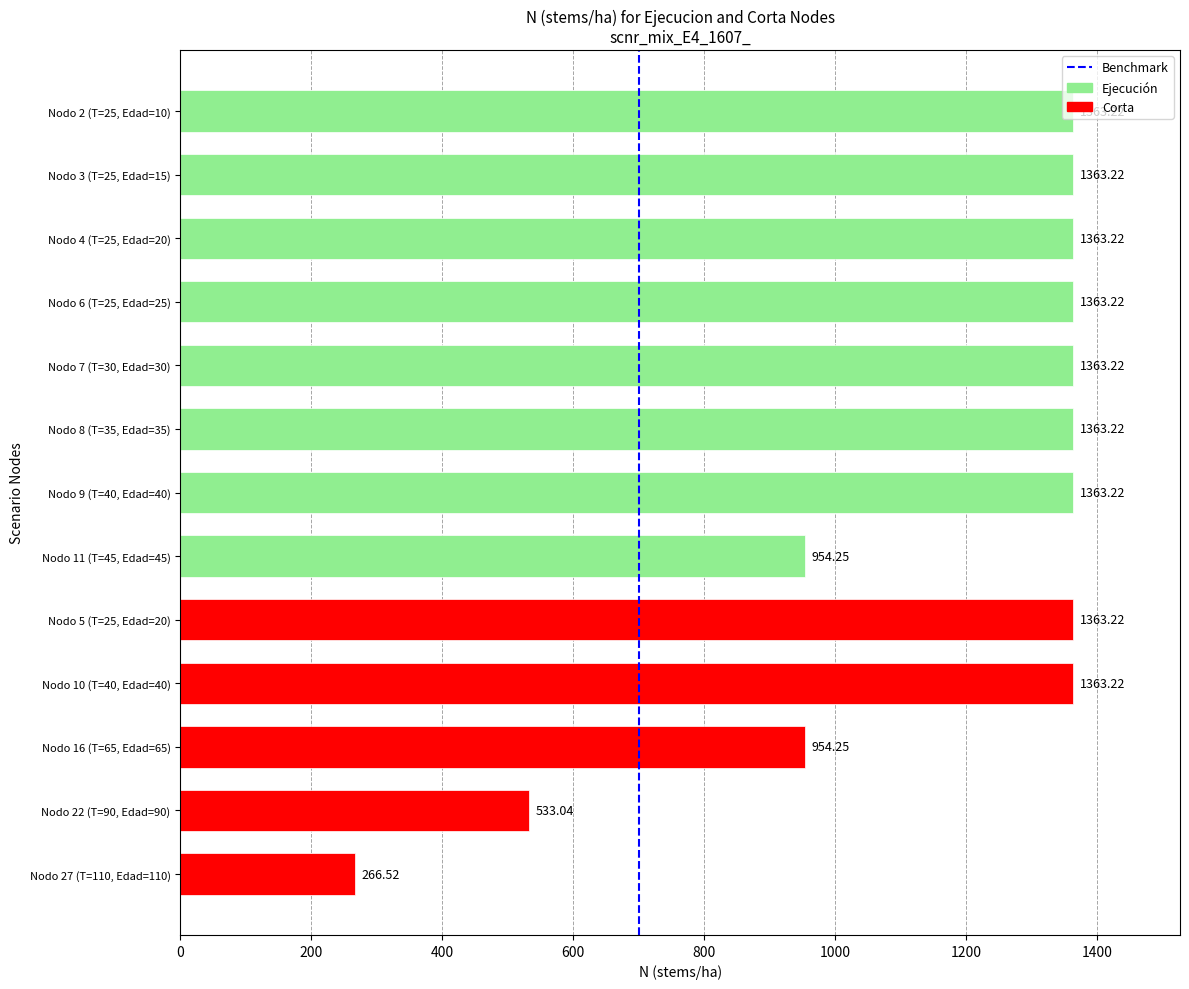

What is the change in value from Nodo 5 (T=25, Edad=20) to Nodo 11 (T=45, Edad=45)?

-409.0